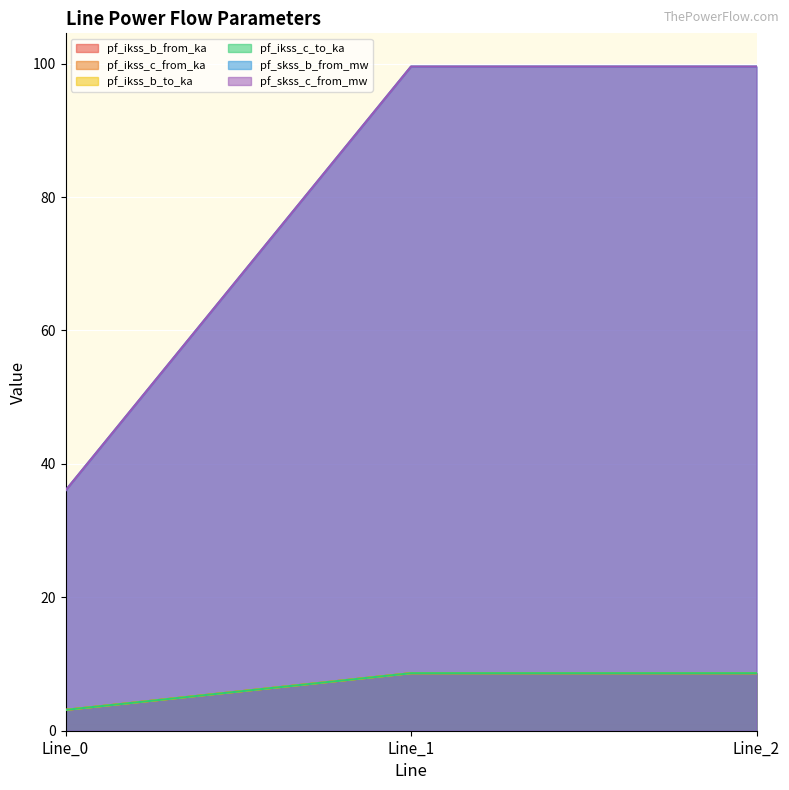

Reading left to right, list all the values displayed in this chart.

pf_ikss_b_from_ka: Line_0=3.1	Line_1=8.6	Line_2=8.6
pf_ikss_c_from_ka: Line_0=3.1	Line_1=8.6	Line_2=8.6
pf_ikss_b_to_ka: Line_0=3.1	Line_1=8.6	Line_2=8.6
pf_ikss_c_to_ka: Line_0=3.1	Line_1=8.6	Line_2=8.6
pf_skss_b_from_mw: Line_0=36.0	Line_1=99.6	Line_2=99.6
pf_skss_c_from_mw: Line_0=36.0	Line_1=99.6	Line_2=99.6